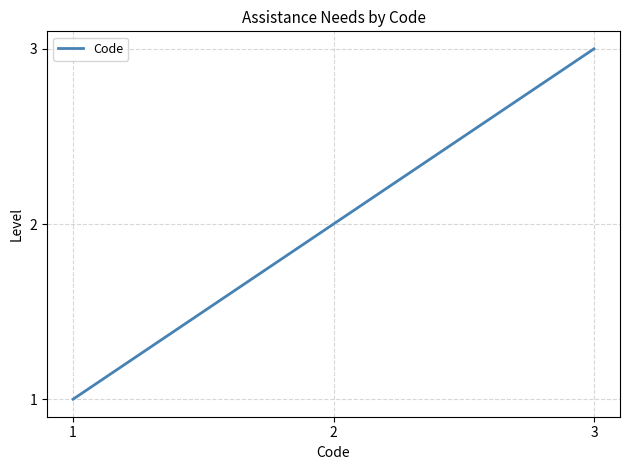

What is the sum of the values at 2 and 1?

3